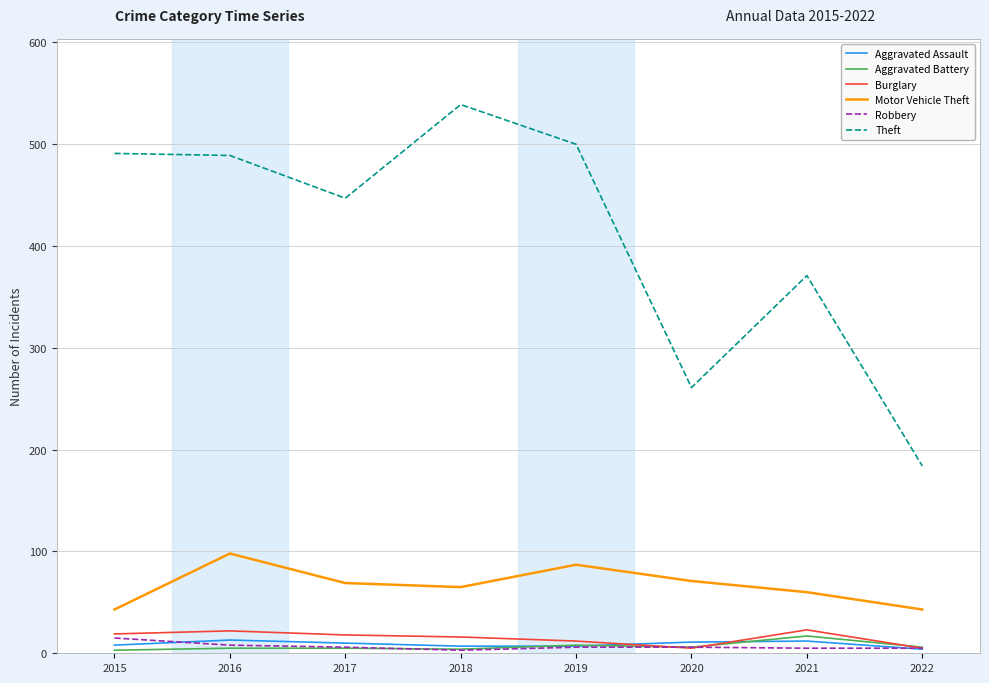

How many distinct data groups are displayed?

6